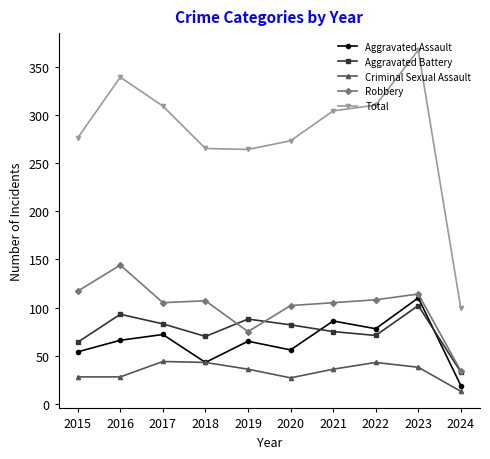

True or false: Total has a value of 310 at 2022.

True